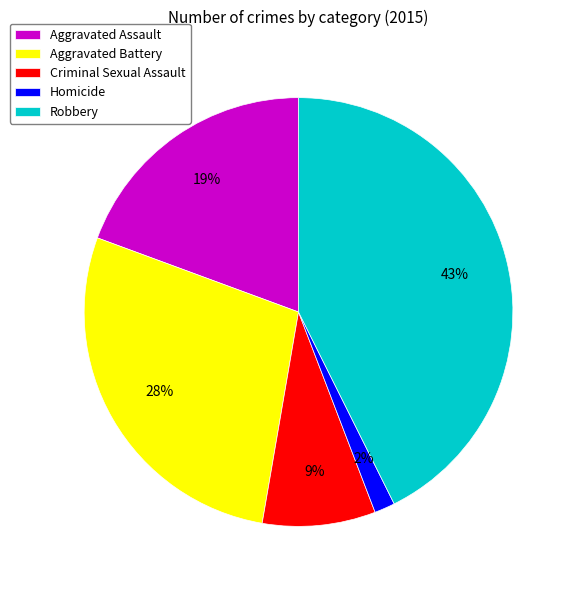

To the nearest percent, what is the combined percentage of Aggravated Assault and Criminal Sexual Assault?

28%